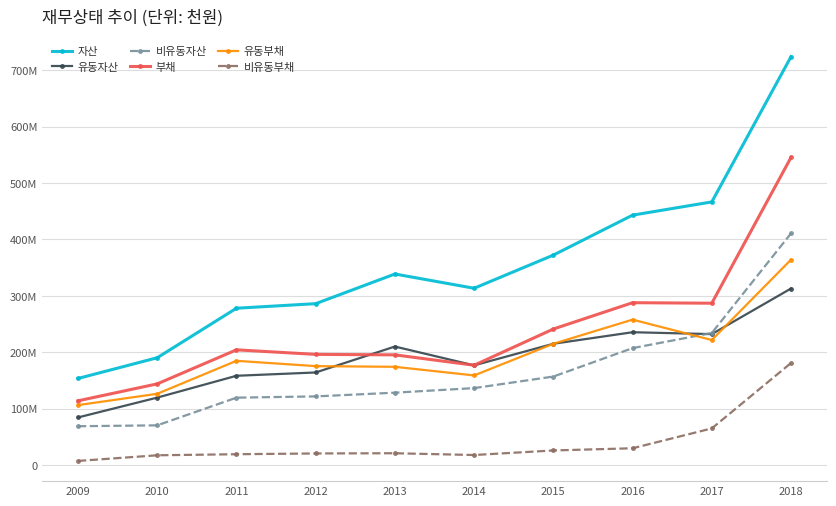

What is the lowest value of the 부채 series?

114060703